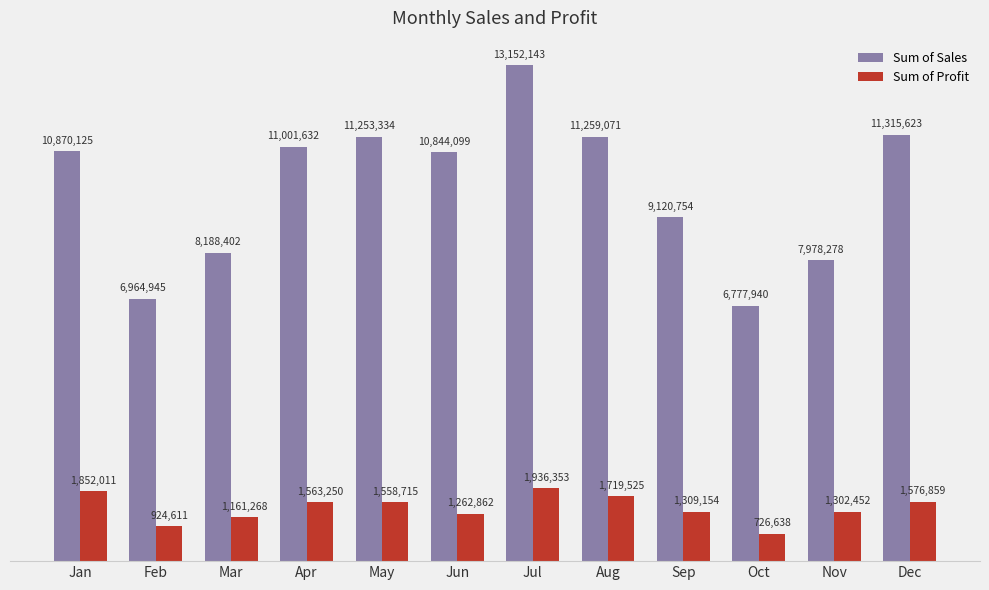

What are all the series names shown in the legend?

Sum of Sales, Sum of Profit